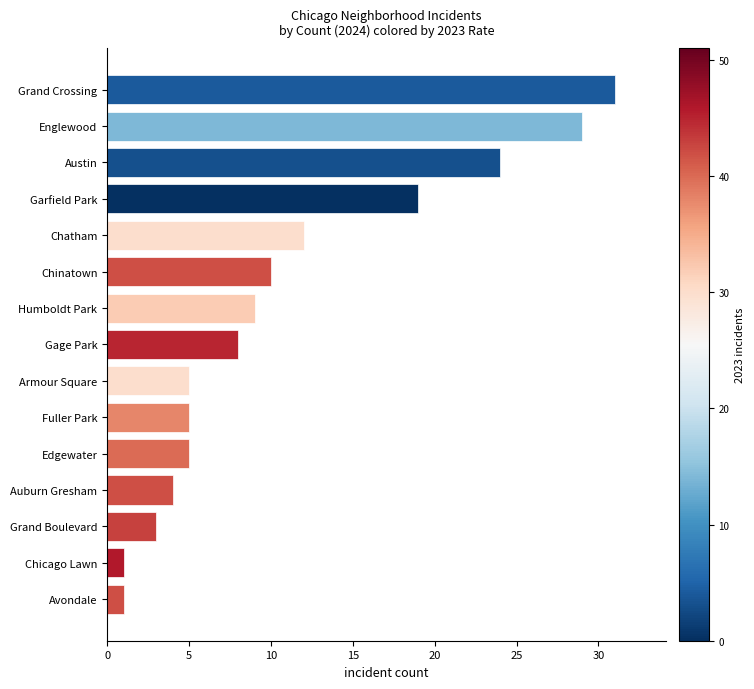

What is the ratio of the value at Garfield Park to the value at Humboldt Park?

2.1